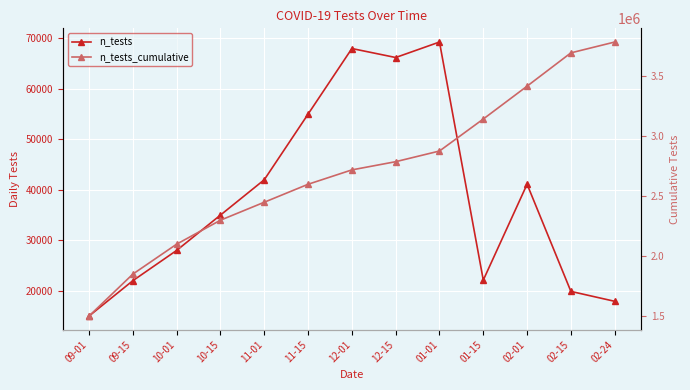

Between 01-01 and 09-15, which is larger?

01-01